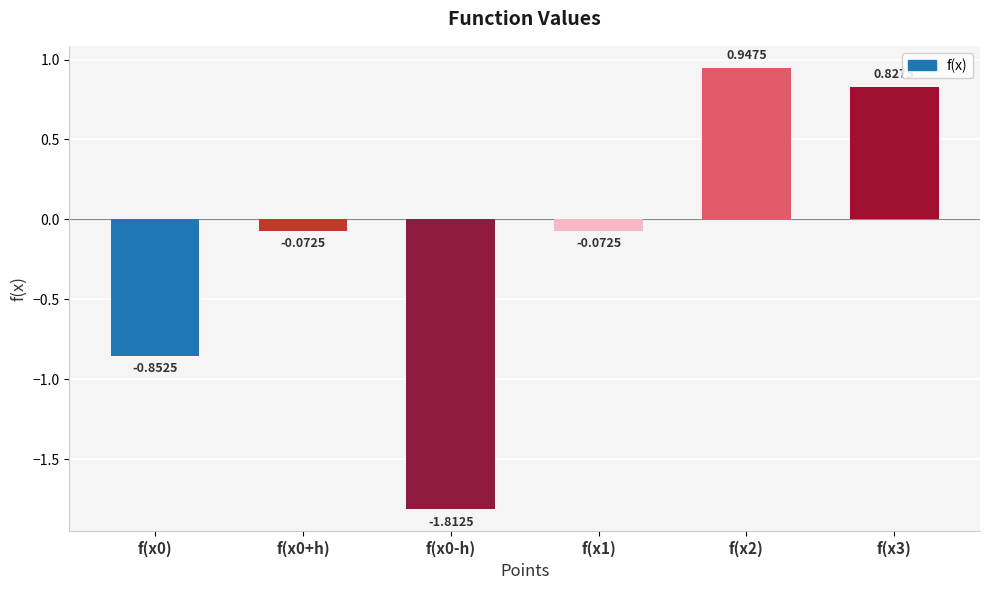

Between f(x0-h) and f(x0), which is larger?

f(x0)